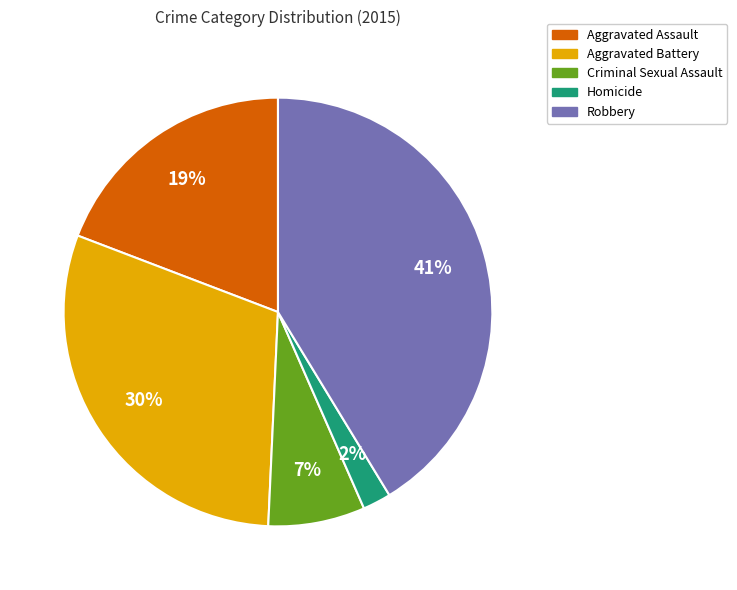

How many segments does this pie chart have?

5